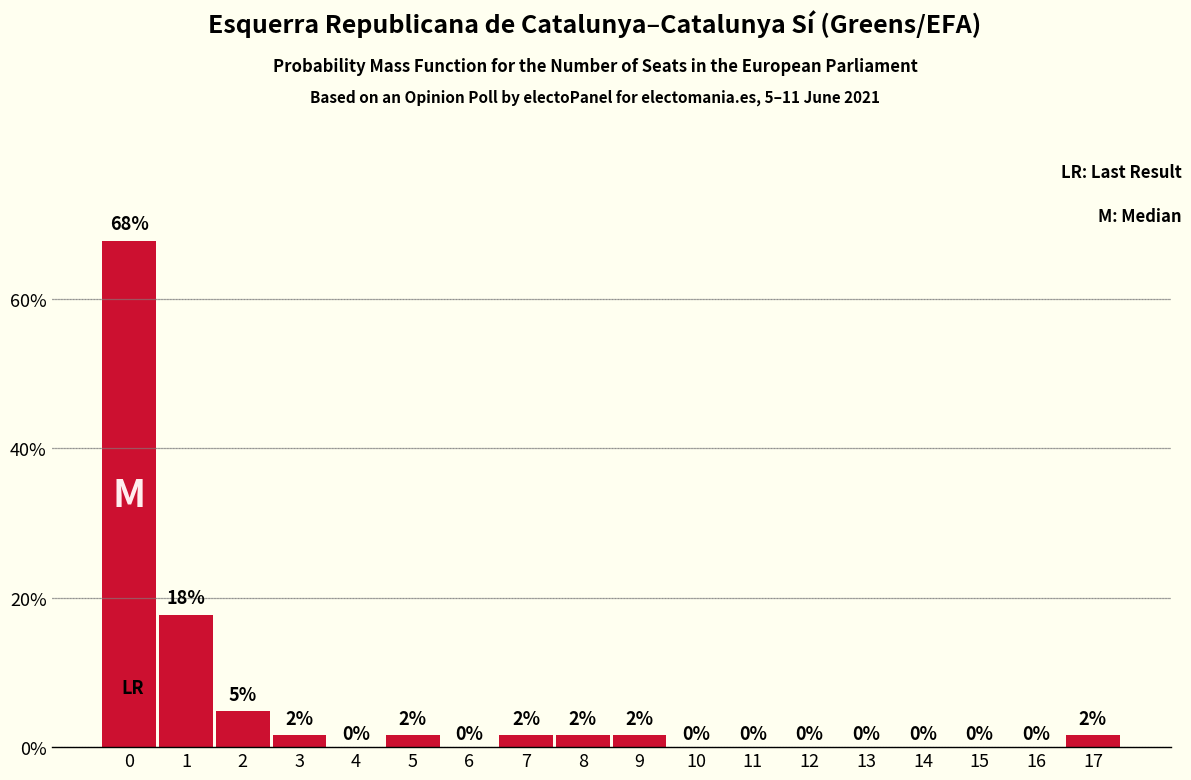

The value at 0 is 19.1. True or false?

False